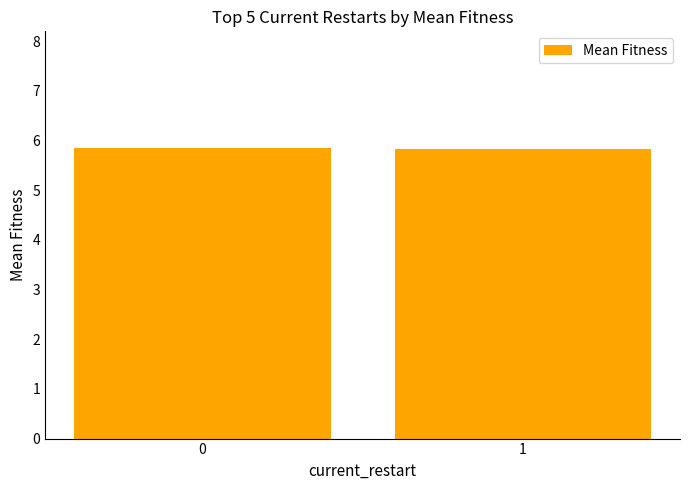

What is the average value?

5.8